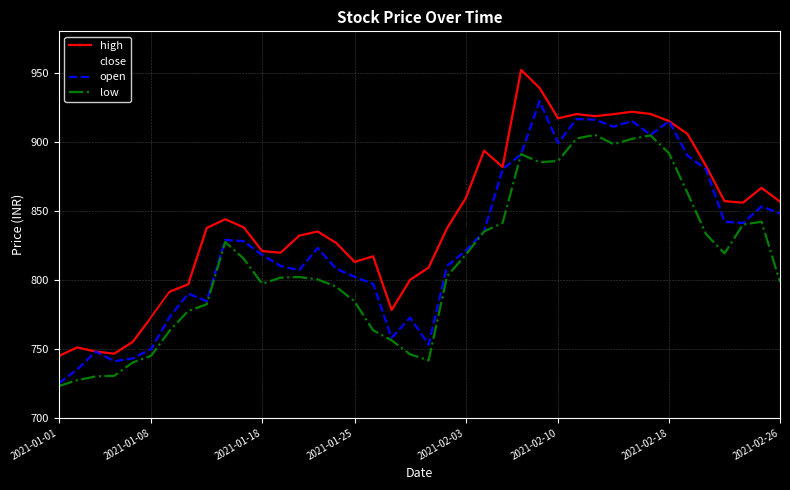

How many series are shown in this chart?

4